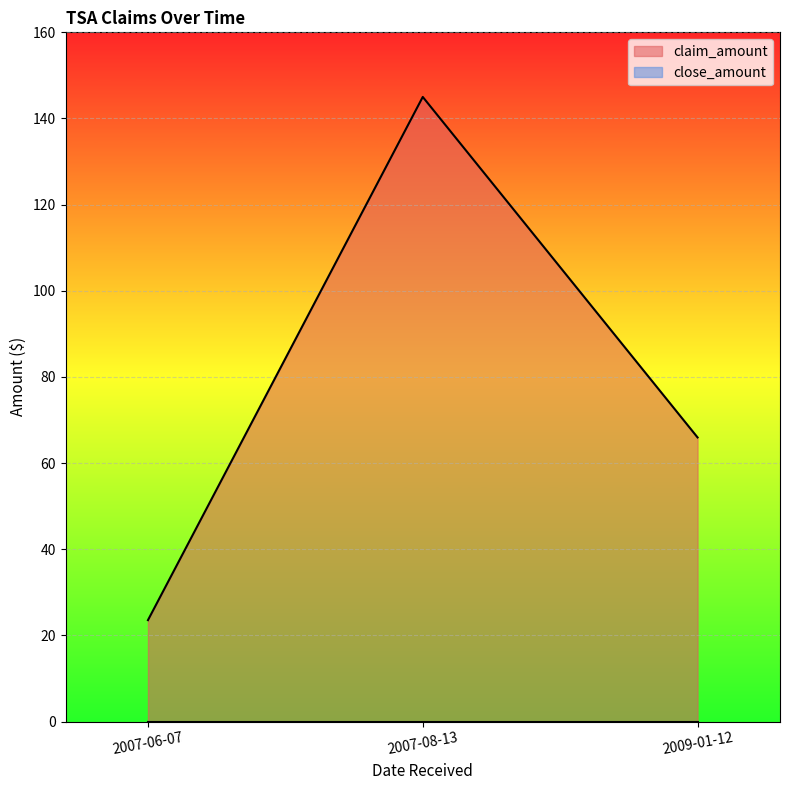

Rank the categories by value from highest to lowest.

2007-08-13, 2009-01-12, 2007-06-07